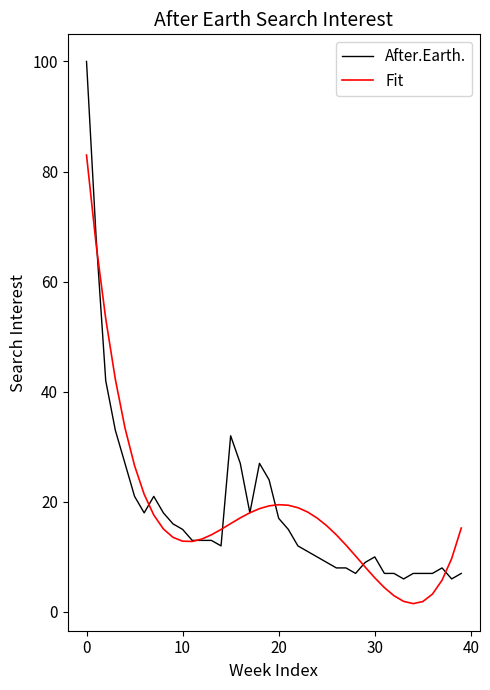

What is the highest value of the Fit series?

83.0